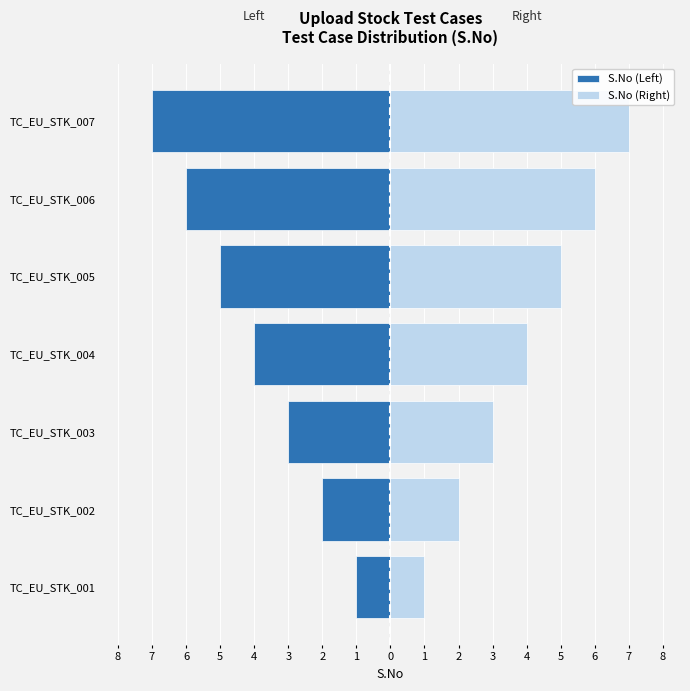

How many series are shown in this chart?

2